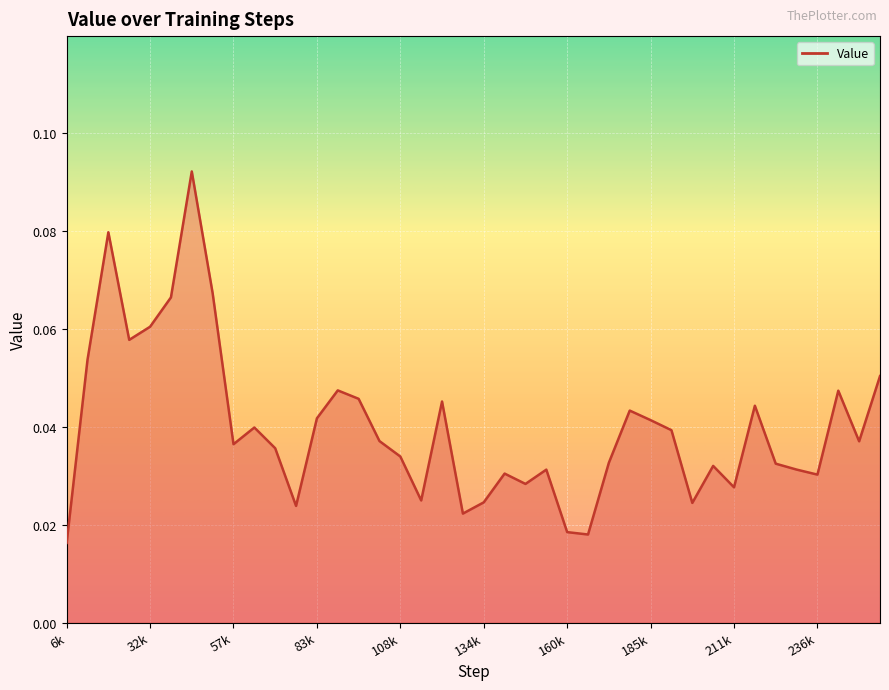

Is it true that the value at 32k is 0.0?

False